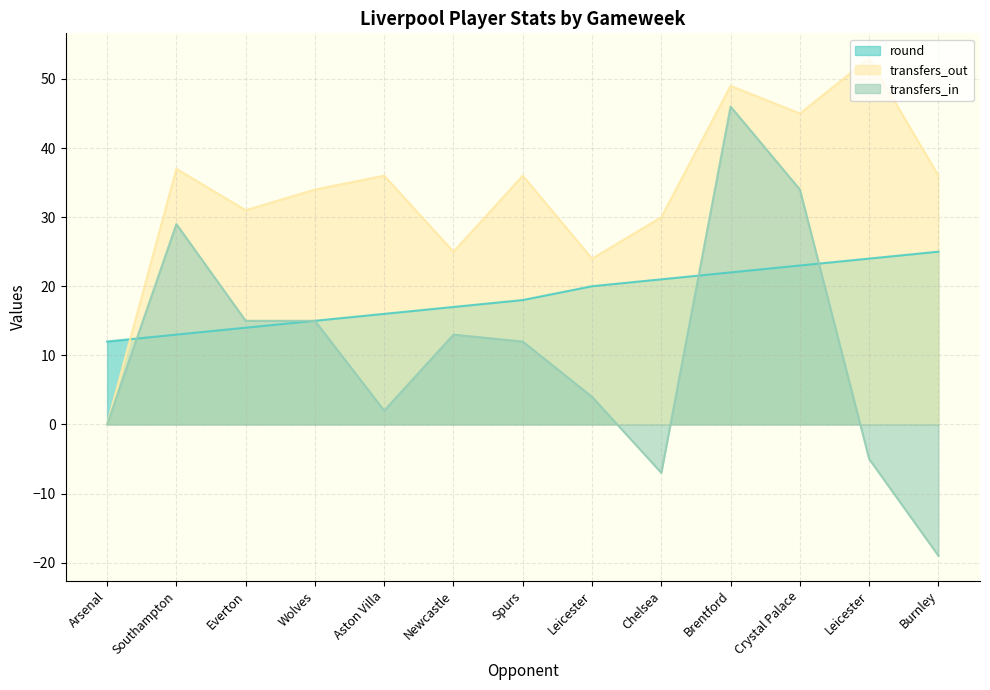

Which series has the largest total across all categories?

transfers_out